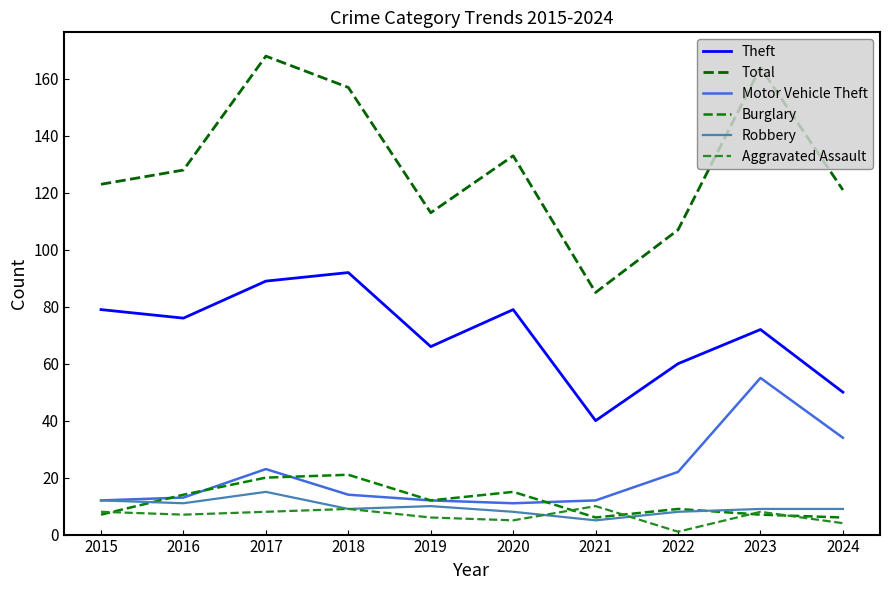

At how many categories does at least one series exceed 85?

9